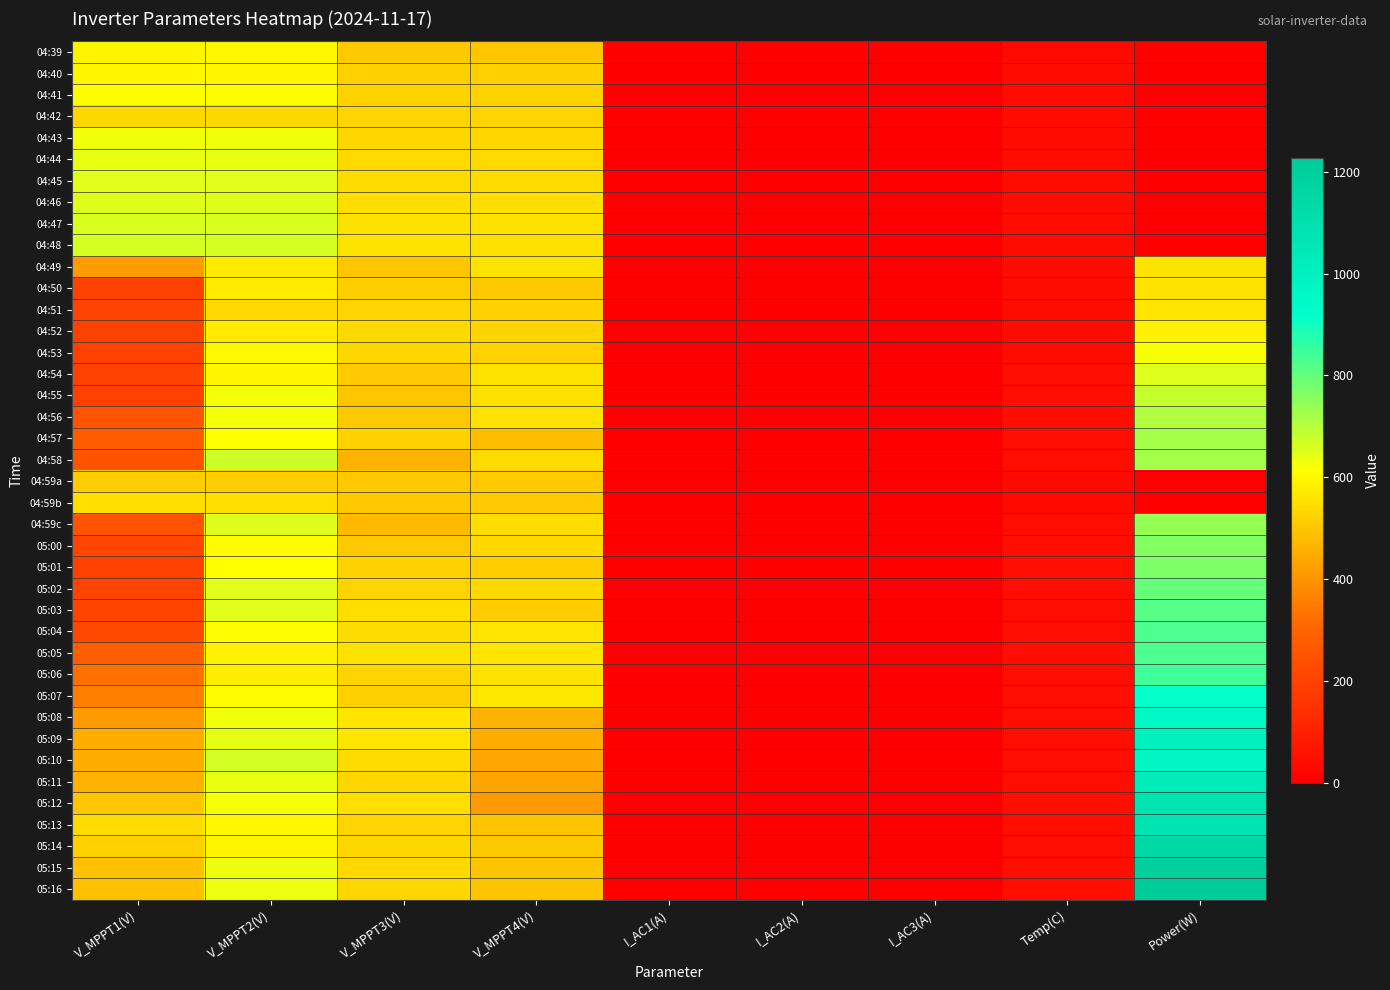

Reading left to right, list all the values displayed in this chart.

04:39: V_MPPT1(V)=592.9	V_MPPT2(V)=599.1	V_MPPT3(V)=507.8	V_MPPT4(V)=501.4	I_AC1(A)=0.0	I_AC2(A)=0.0	I_AC3(A)=0.0	Temp(C)=33.3	Power(W)=0.0
04:40: V_MPPT1(V)=596.0	V_MPPT2(V)=596.0	V_MPPT3(V)=517.8	V_MPPT4(V)=519.8	I_AC1(A)=0.0	I_AC2(A)=0.0	I_AC3(A)=0.0	Temp(C)=34.7	Power(W)=0.0
04:41: V_MPPT1(V)=610.7	V_MPPT2(V)=610.7	V_MPPT3(V)=523.1	V_MPPT4(V)=524.6	I_AC1(A)=0.0	I_AC2(A)=0.0	I_AC3(A)=0.0	Temp(C)=36.2	Power(W)=0.0
04:42: V_MPPT1(V)=533.2	V_MPPT2(V)=533.3	V_MPPT3(V)=529.2	V_MPPT4(V)=529.7	I_AC1(A)=0.0	I_AC2(A)=0.0	I_AC3(A)=0.0	Temp(C)=36.6	Power(W)=0.0
04:43: V_MPPT1(V)=631.3	V_MPPT2(V)=631.3	V_MPPT3(V)=533.6	V_MPPT4(V)=534.1	I_AC1(A)=0.0	I_AC2(A)=0.0	I_AC3(A)=0.0	Temp(C)=37.9	Power(W)=0.0
04:44: V_MPPT1(V)=639.7	V_MPPT2(V)=639.8	V_MPPT3(V)=538.4	V_MPPT4(V)=538.6	I_AC1(A)=0.0	I_AC2(A)=0.0	I_AC3(A)=0.0	Temp(C)=38.9	Power(W)=0.0
04:45: V_MPPT1(V)=647.3	V_MPPT2(V)=647.3	V_MPPT3(V)=543.1	V_MPPT4(V)=542.9	I_AC1(A)=0.0	I_AC2(A)=0.0	I_AC3(A)=0.0	Temp(C)=38.5	Power(W)=0.0
04:46: V_MPPT1(V)=654.7	V_MPPT2(V)=654.7	V_MPPT3(V)=547.9	V_MPPT4(V)=547.5	I_AC1(A)=0.0	I_AC2(A)=0.0	I_AC3(A)=0.0	Temp(C)=39.6	Power(W)=0.0
04:47: V_MPPT1(V)=661.2	V_MPPT2(V)=661.2	V_MPPT3(V)=552.2	V_MPPT4(V)=551.6	I_AC1(A)=0.0	I_AC2(A)=0.0	I_AC3(A)=0.0	Temp(C)=40.2	Power(W)=0.0
04:48: V_MPPT1(V)=665.1	V_MPPT2(V)=665.1	V_MPPT3(V)=556.0	V_MPPT4(V)=554.9	I_AC1(A)=0.0	I_AC2(A)=0.0	I_AC3(A)=0.0	Temp(C)=39.4	Power(W)=0.0
04:49: V_MPPT1(V)=418.0	V_MPPT2(V)=573.3	V_MPPT3(V)=501.0	V_MPPT4(V)=558.4	I_AC1(A)=1.7	I_AC2(A)=1.4	I_AC3(A)=1.0	Temp(C)=40.2	Power(W)=558.0
04:50: V_MPPT1(V)=199.7	V_MPPT2(V)=570.6	V_MPPT3(V)=514.4	V_MPPT4(V)=503.4	I_AC1(A)=1.7	I_AC2(A)=1.5	I_AC3(A)=0.8	Temp(C)=41.1	Power(W)=560.0
04:51: V_MPPT1(V)=204.7	V_MPPT2(V)=541.3	V_MPPT3(V)=528.0	V_MPPT4(V)=526.0	I_AC1(A)=1.5	I_AC2(A)=1.1	I_AC3(A)=1.4	Temp(C)=41.7	Power(W)=562.0
04:52: V_MPPT1(V)=199.6	V_MPPT2(V)=574.7	V_MPPT3(V)=539.5	V_MPPT4(V)=531.0	I_AC1(A)=1.6	I_AC2(A)=1.7	I_AC3(A)=0.9	Temp(C)=42.5	Power(W)=580.0
04:53: V_MPPT1(V)=199.9	V_MPPT2(V)=600.8	V_MPPT3(V)=536.2	V_MPPT4(V)=523.2	I_AC1(A)=1.8	I_AC2(A)=1.5	I_AC3(A)=1.1	Temp(C)=42.9	Power(W)=623.0
04:54: V_MPPT1(V)=200.0	V_MPPT2(V)=598.6	V_MPPT3(V)=510.0	V_MPPT4(V)=556.0	I_AC1(A)=1.7	I_AC2(A)=1.2	I_AC3(A)=1.5	Temp(C)=43.4	Power(W)=654.0
04:55: V_MPPT1(V)=199.9	V_MPPT2(V)=624.8	V_MPPT3(V)=499.6	V_MPPT4(V)=554.1	I_AC1(A)=1.7	I_AC2(A)=1.8	I_AC3(A)=1.1	Temp(C)=43.9	Power(W)=681.0
04:56: V_MPPT1(V)=257.3	V_MPPT2(V)=623.3	V_MPPT3(V)=505.2	V_MPPT4(V)=560.2	I_AC1(A)=1.9	I_AC2(A)=1.5	I_AC3(A)=1.5	Temp(C)=44.3	Power(W)=709.0
04:57: V_MPPT1(V)=282.1	V_MPPT2(V)=614.1	V_MPPT3(V)=526.8	V_MPPT4(V)=484.0	I_AC1(A)=1.9	I_AC2(A)=1.5	I_AC3(A)=1.5	Temp(C)=44.5	Power(W)=722.0
04:58: V_MPPT1(V)=253.4	V_MPPT2(V)=673.2	V_MPPT3(V)=461.6	V_MPPT4(V)=546.1	I_AC1(A)=1.8	I_AC2(A)=1.7	I_AC3(A)=1.2	Temp(C)=44.7	Power(W)=721.0
04:59a: V_MPPT1(V)=513.3	V_MPPT2(V)=513.5	V_MPPT3(V)=505.7	V_MPPT4(V)=508.7	I_AC1(A)=0.0	I_AC2(A)=0.0	I_AC3(A)=0.0	Temp(C)=31.2	Power(W)=0.0
04:59b: V_MPPT1(V)=549.1	V_MPPT2(V)=549.2	V_MPPT3(V)=508.0	V_MPPT4(V)=510.9	I_AC1(A)=0.0	I_AC2(A)=0.0	I_AC3(A)=0.0	Temp(C)=32.0	Power(W)=0.0
04:59c: V_MPPT1(V)=252.7	V_MPPT2(V)=655.0	V_MPPT3(V)=478.9	V_MPPT4(V)=547.2	I_AC1(A)=2.0	I_AC2(A)=1.3	I_AC3(A)=1.4	Temp(C)=44.9	Power(W)=742.0
05:00: V_MPPT1(V)=213.5	V_MPPT2(V)=607.6	V_MPPT3(V)=504.9	V_MPPT4(V)=539.2	I_AC1(A)=1.8	I_AC2(A)=1.3	I_AC3(A)=1.5	Temp(C)=45.2	Power(W)=760.0
05:01: V_MPPT1(V)=200.3	V_MPPT2(V)=612.5	V_MPPT3(V)=527.0	V_MPPT4(V)=516.1	I_AC1(A)=1.8	I_AC2(A)=2.0	I_AC3(A)=1.2	Temp(C)=45.4	Power(W)=769.0
05:02: V_MPPT1(V)=202.4	V_MPPT2(V)=649.2	V_MPPT3(V)=528.2	V_MPPT4(V)=538.1	I_AC1(A)=2.0	I_AC2(A)=1.5	I_AC3(A)=1.6	Temp(C)=45.5	Power(W)=800.0
05:03: V_MPPT1(V)=207.0	V_MPPT2(V)=649.7	V_MPPT3(V)=548.4	V_MPPT4(V)=516.9	I_AC1(A)=1.9	I_AC2(A)=2.0	I_AC3(A)=1.7	Temp(C)=45.7	Power(W)=818.0
05:04: V_MPPT1(V)=221.6	V_MPPT2(V)=612.1	V_MPPT3(V)=541.8	V_MPPT4(V)=562.9	I_AC1(A)=2.1	I_AC2(A)=1.3	I_AC3(A)=1.4	Temp(C)=46.0	Power(W)=827.0
05:05: V_MPPT1(V)=285.8	V_MPPT2(V)=586.7	V_MPPT3(V)=556.6	V_MPPT4(V)=564.1	I_AC1(A)=1.8	I_AC2(A)=1.8	I_AC3(A)=1.6	Temp(C)=46.3	Power(W)=826.0
05:06: V_MPPT1(V)=326.8	V_MPPT2(V)=577.5	V_MPPT3(V)=528.8	V_MPPT4(V)=560.3	I_AC1(A)=2.2	I_AC2(A)=2.1	I_AC3(A)=1.4	Temp(C)=46.7	Power(W)=842.0
05:07: V_MPPT1(V)=355.6	V_MPPT2(V)=608.5	V_MPPT3(V)=517.7	V_MPPT4(V)=569.0	I_AC1(A)=2.2	I_AC2(A)=1.4	I_AC3(A)=1.3	Temp(C)=46.8	Power(W)=911.0
05:08: V_MPPT1(V)=414.8	V_MPPT2(V)=629.0	V_MPPT3(V)=561.1	V_MPPT4(V)=461.4	I_AC1(A)=2.1	I_AC2(A)=1.6	I_AC3(A)=1.7	Temp(C)=46.8	Power(W)=956.0
05:09: V_MPPT1(V)=451.7	V_MPPT2(V)=644.9	V_MPPT3(V)=563.3	V_MPPT4(V)=452.7	I_AC1(A)=1.7	I_AC2(A)=2.0	I_AC3(A)=1.9	Temp(C)=46.9	Power(W)=1001.0
05:10: V_MPPT1(V)=454.7	V_MPPT2(V)=666.8	V_MPPT3(V)=543.8	V_MPPT4(V)=436.8	I_AC1(A)=1.8	I_AC2(A)=2.2	I_AC3(A)=1.7	Temp(C)=47.1	Power(W)=966.0
05:11: V_MPPT1(V)=461.1	V_MPPT2(V)=638.2	V_MPPT3(V)=534.0	V_MPPT4(V)=432.9	I_AC1(A)=2.3	I_AC2(A)=1.6	I_AC3(A)=2.0	Temp(C)=47.2	Power(W)=1034.0
05:12: V_MPPT1(V)=499.3	V_MPPT2(V)=627.5	V_MPPT3(V)=547.7	V_MPPT4(V)=415.0	I_AC1(A)=2.4	I_AC2(A)=1.8	I_AC3(A)=1.7	Temp(C)=47.4	Power(W)=1079.0
05:13: V_MPPT1(V)=543.4	V_MPPT2(V)=598.4	V_MPPT3(V)=529.2	V_MPPT4(V)=495.1	I_AC1(A)=1.9	I_AC2(A)=2.0	I_AC3(A)=2.1	Temp(C)=47.5	Power(W)=1074.0
05:14: V_MPPT1(V)=518.8	V_MPPT2(V)=590.5	V_MPPT3(V)=536.1	V_MPPT4(V)=505.3	I_AC1(A)=2.3	I_AC2(A)=2.3	I_AC3(A)=2.2	Temp(C)=47.6	Power(W)=1143.0
05:15: V_MPPT1(V)=491.6	V_MPPT2(V)=635.7	V_MPPT3(V)=539.9	V_MPPT4(V)=496.0	I_AC1(A)=2.4	I_AC2(A)=2.5	I_AC3(A)=1.7	Temp(C)=47.7	Power(W)=1196.0
05:16: V_MPPT1(V)=490.6	V_MPPT2(V)=634.8	V_MPPT3(V)=532.6	V_MPPT4(V)=495.3	I_AC1(A)=2.0	I_AC2(A)=2.5	I_AC3(A)=2.1	Temp(C)=47.8	Power(W)=1227.0